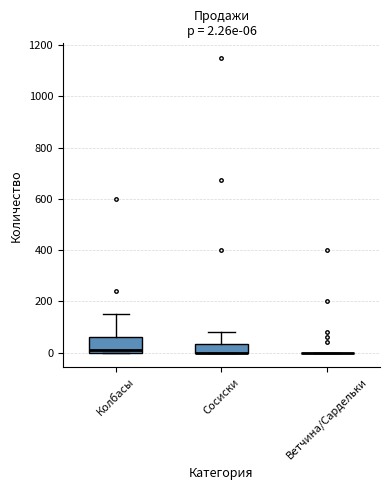

Which box is the tallest, from its lower edge to its upper edge?

Колбасы